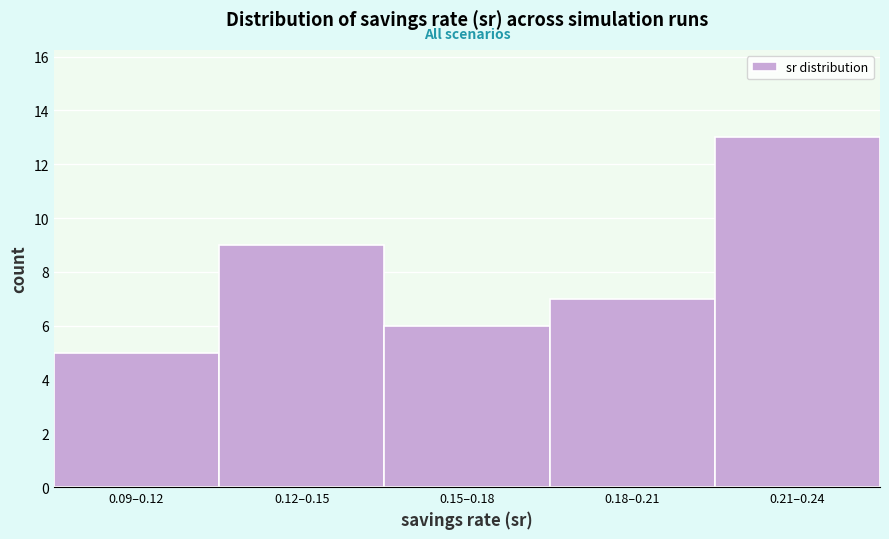

Reading right to left, transcribe all the data shown in this chart.

0.21–0.24=13	0.18–0.21=7	0.15–0.18=6	0.12–0.15=9	0.09–0.12=5